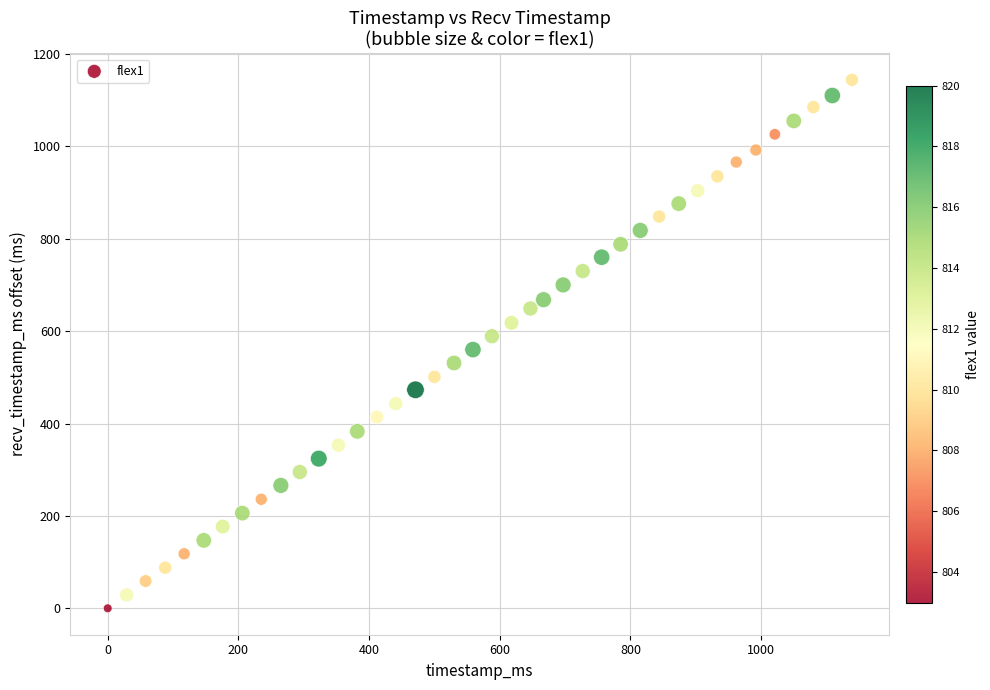

What is the range of X values (max minus min)?

1139